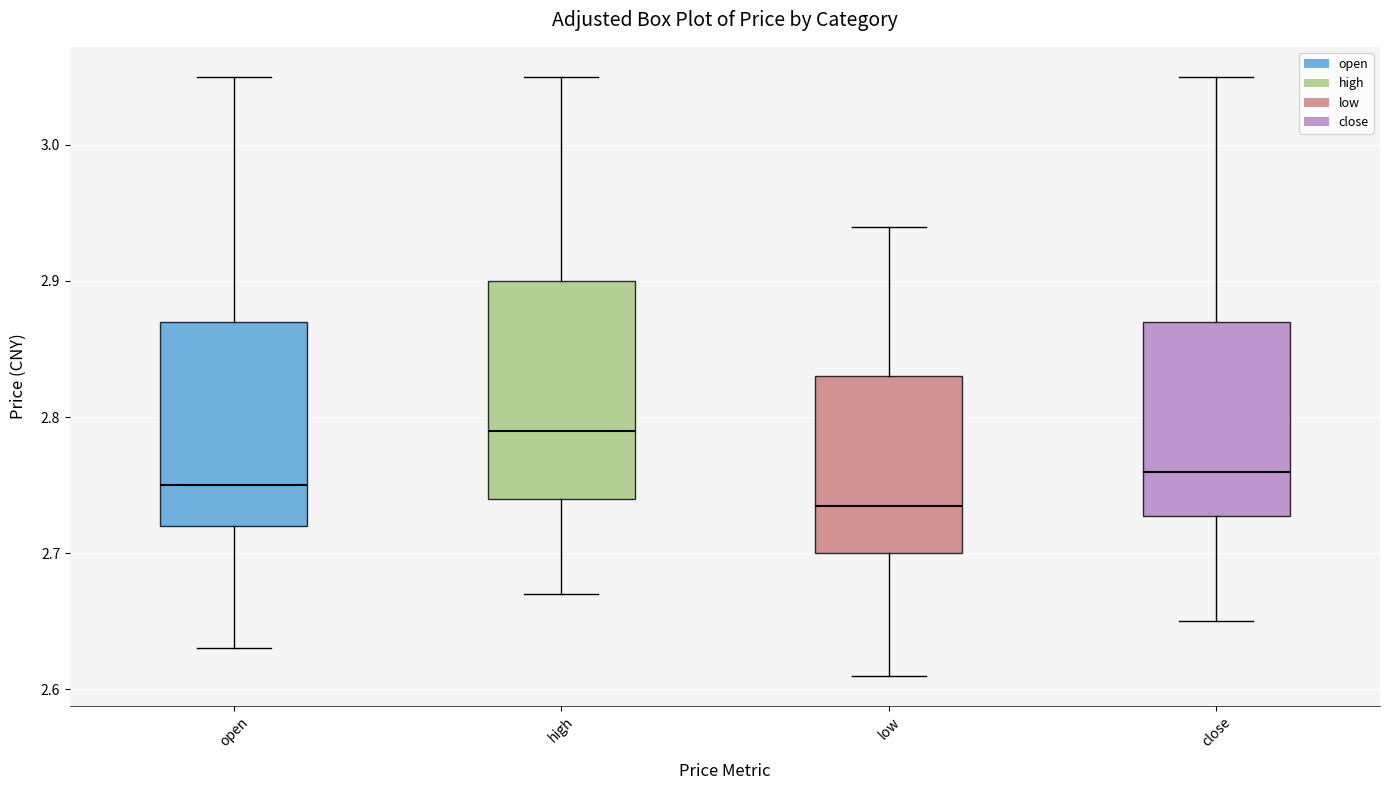

Where is the upper edge of the box for open on the y-axis? The values are not printed on the chart, so give them approximately, as read against the axis.

2.87